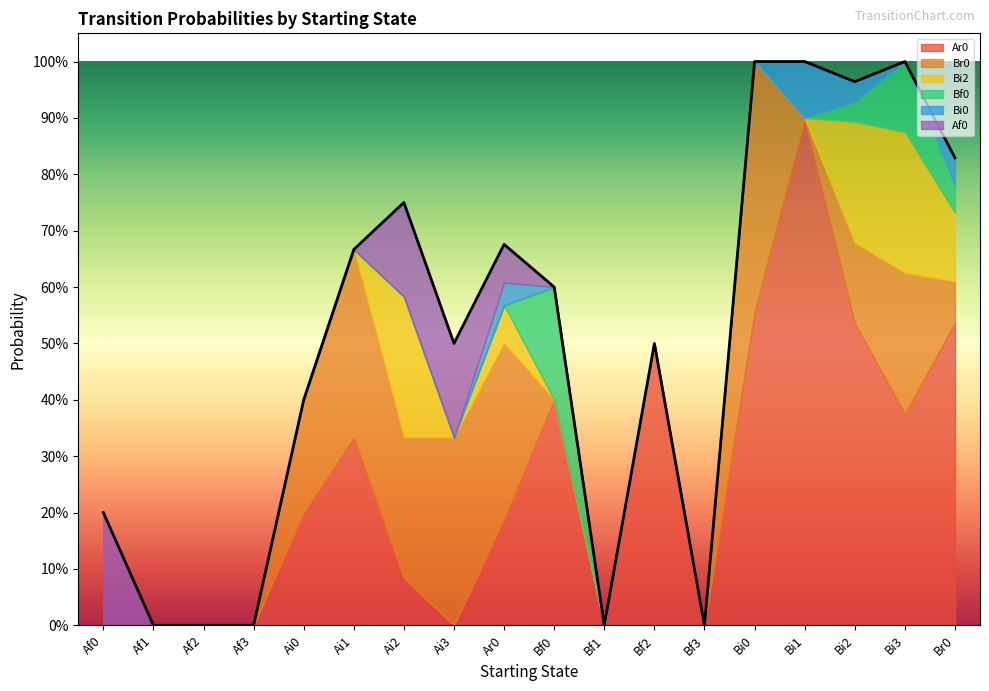

At how many categories does at least one series exceed 0?

13